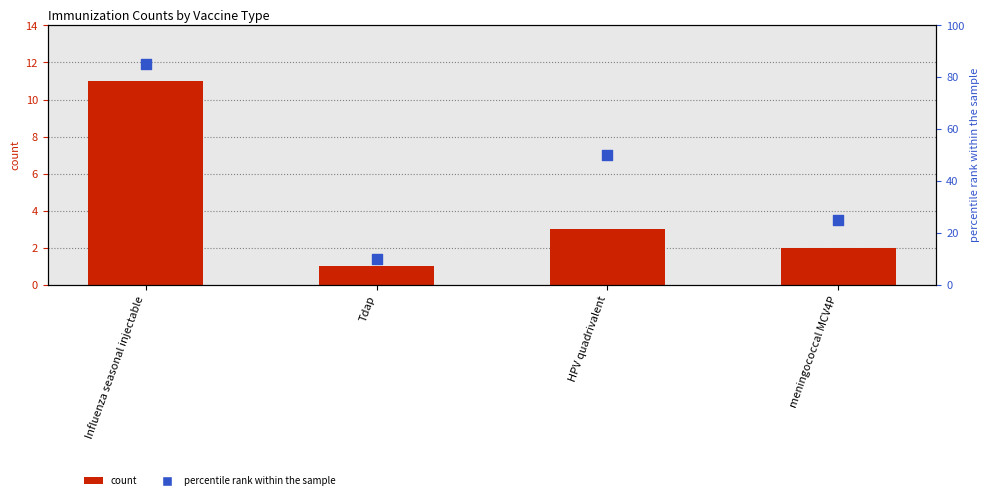

What are all the series names shown in the legend?

count, percentile rank within the sample